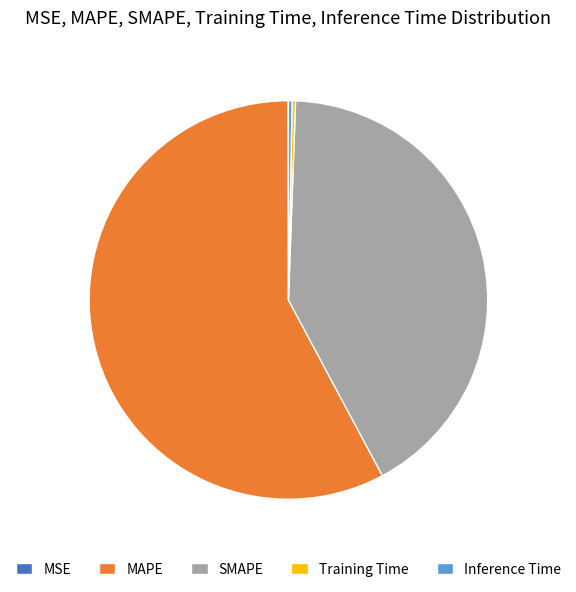

Which category has the biggest portion of the pie?

MAPE